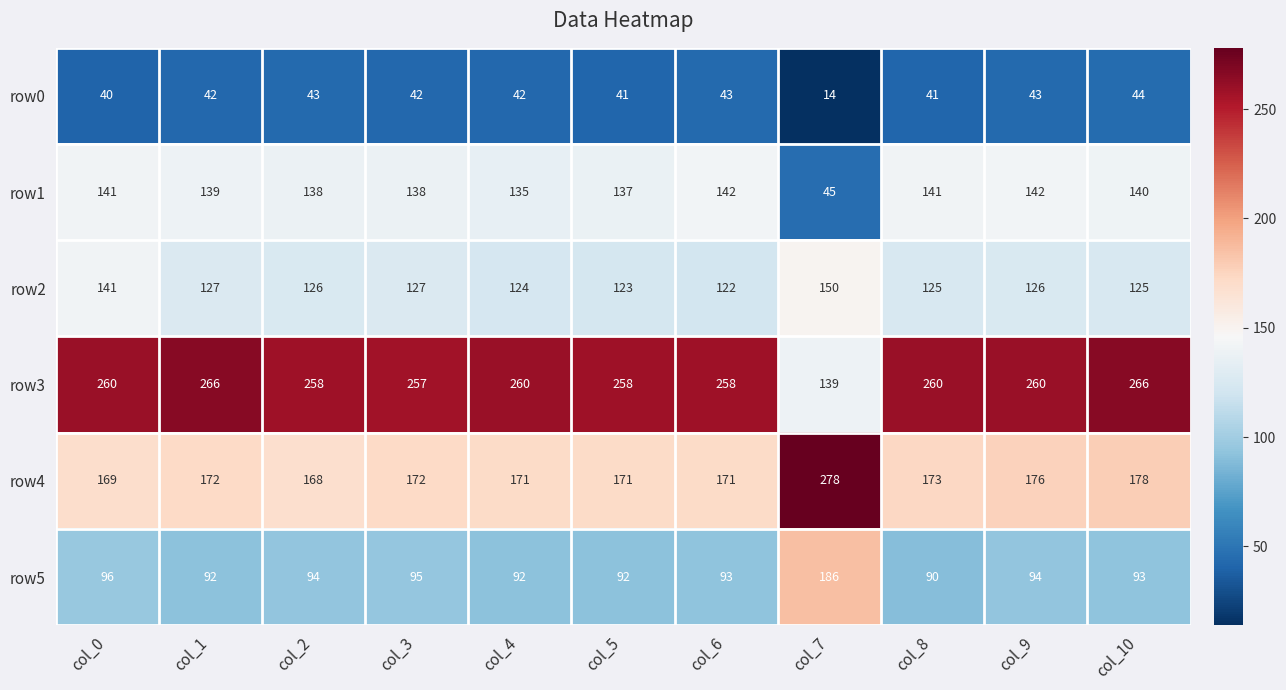

At which category does the chart reach its peak across all series?

col_7